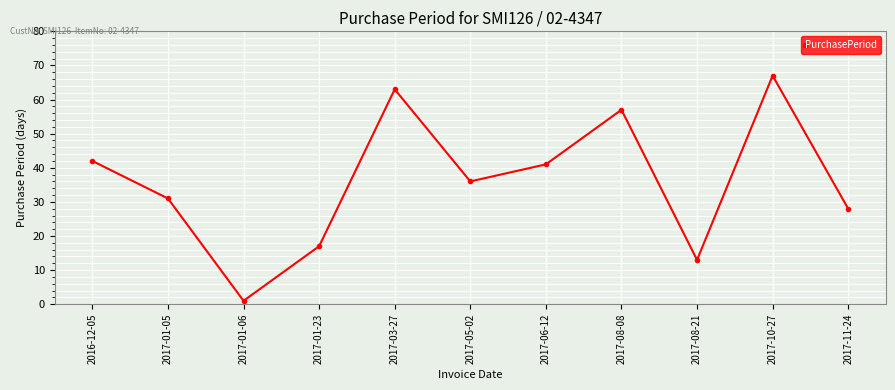

How many points are higher than both their immediate neighbors (excluding endpoints)?

3